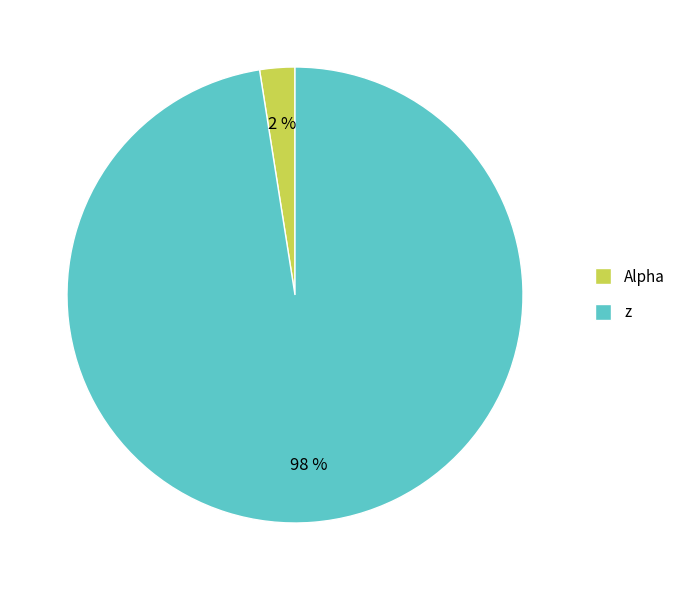

To the nearest percent, what is the combined percentage of Alpha and z?

100%